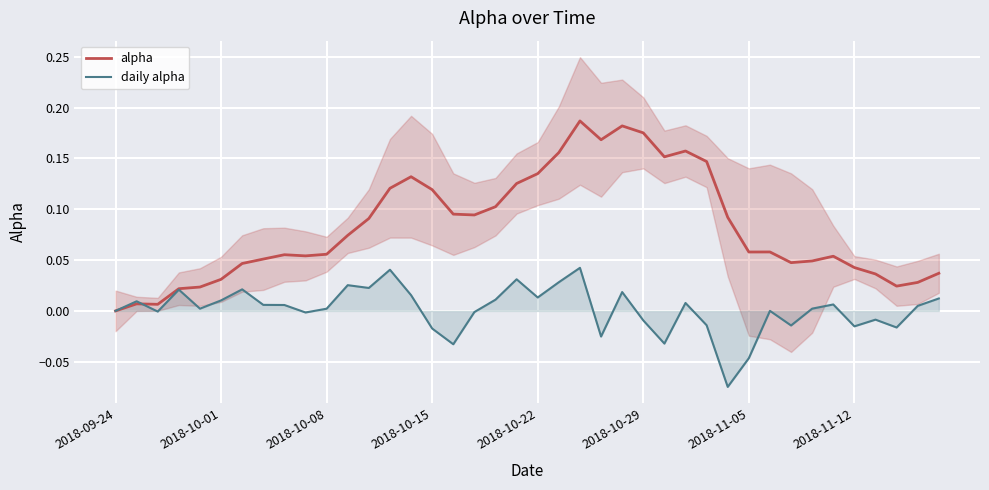

At which category is the sum across all series the highest?

22